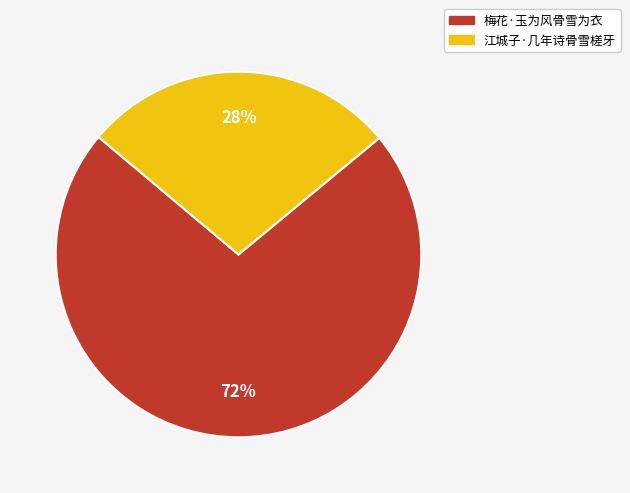

Combined, do 梅花·玉为风骨雪为衣 and 江城子·几年诗骨雪槎牙 account for over 50%?

Yes